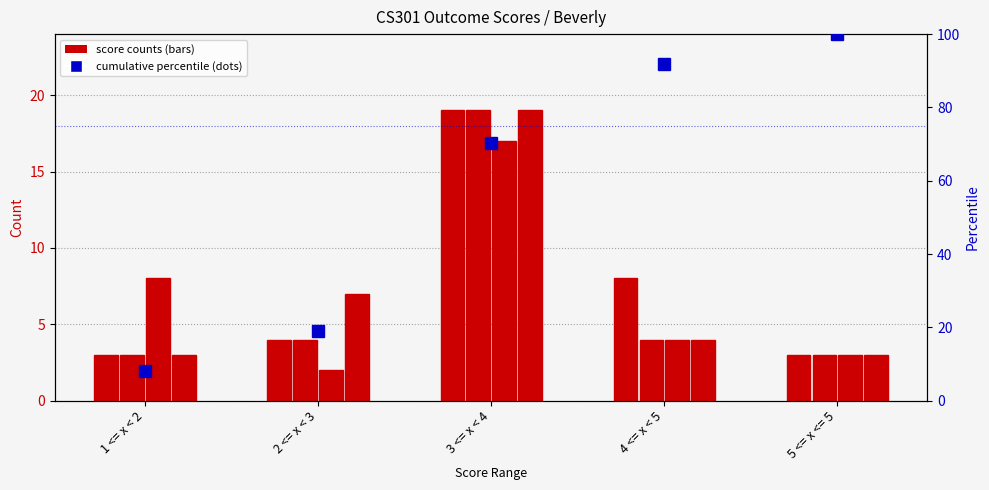

True or false: CS301.4.1 has a value of 4.0 at 4 <= x < 5.

True